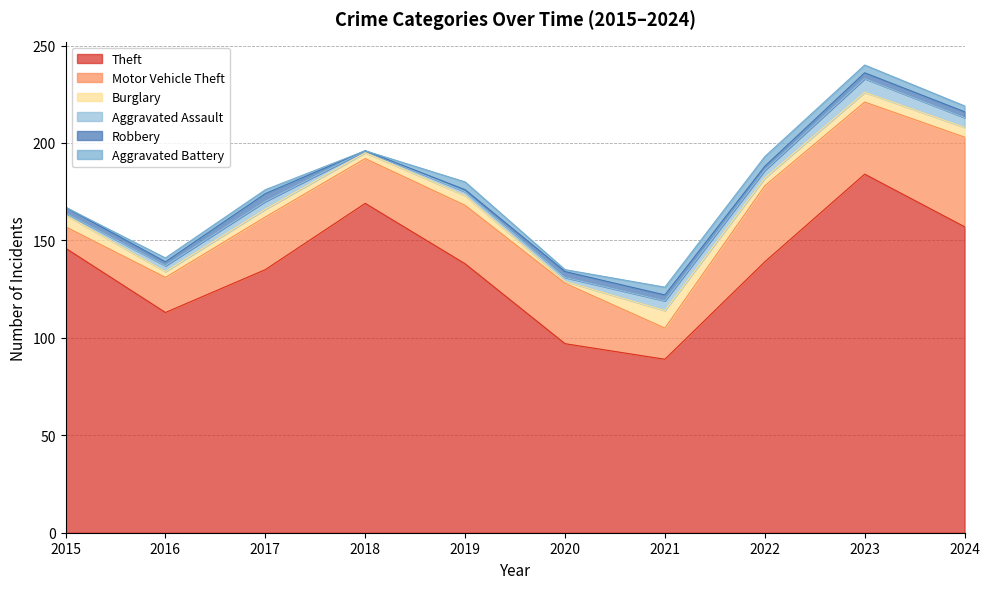

Which has a higher value, 2023 or 2018?

2023